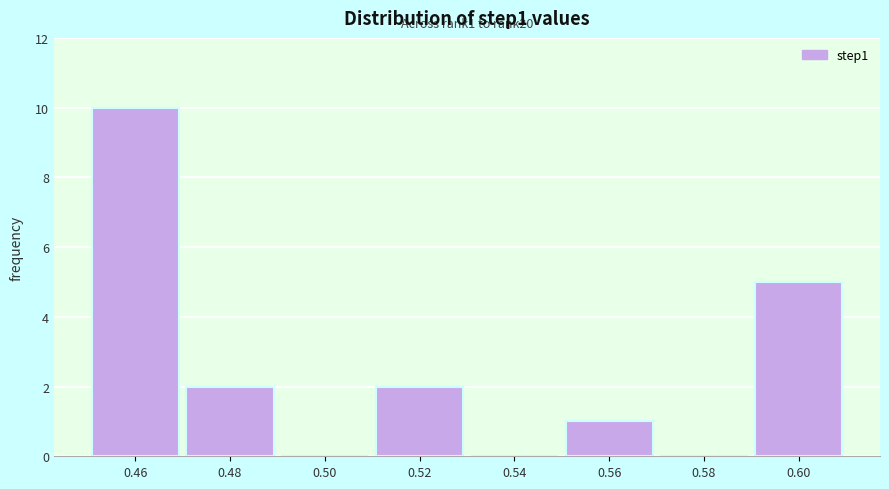

Reading right to left, extract all data points from this chart.

0.60=5	0.58=0	0.56=1	0.54=0	0.52=2	0.50=0	0.48=2	0.46=10